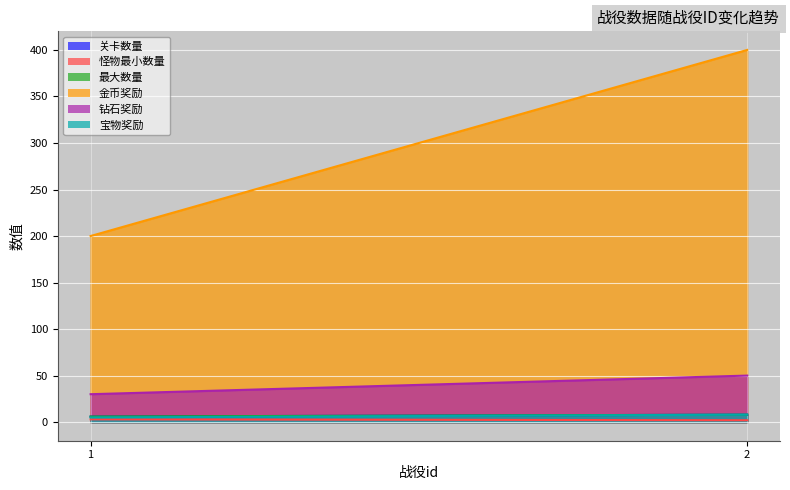

Is it true that 宝物奖励 equals 5 at 1?

True